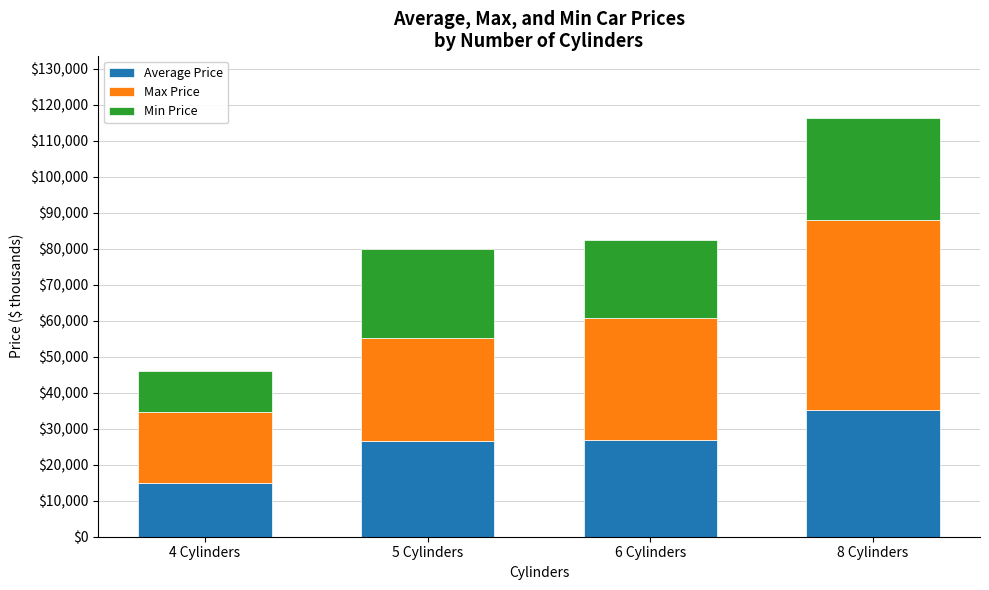

Which category has the highest value in the Average Price series?

8 Cylinders